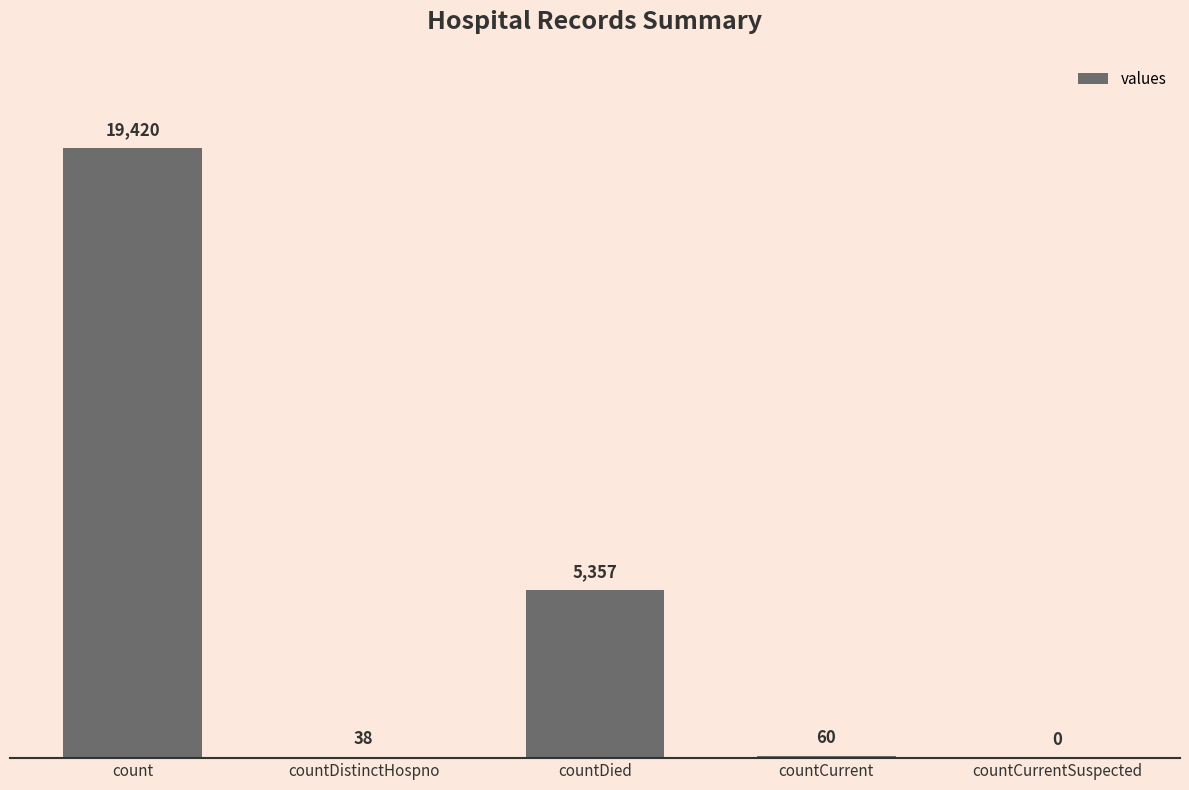

True or false: the data shows 19420 at count.

True